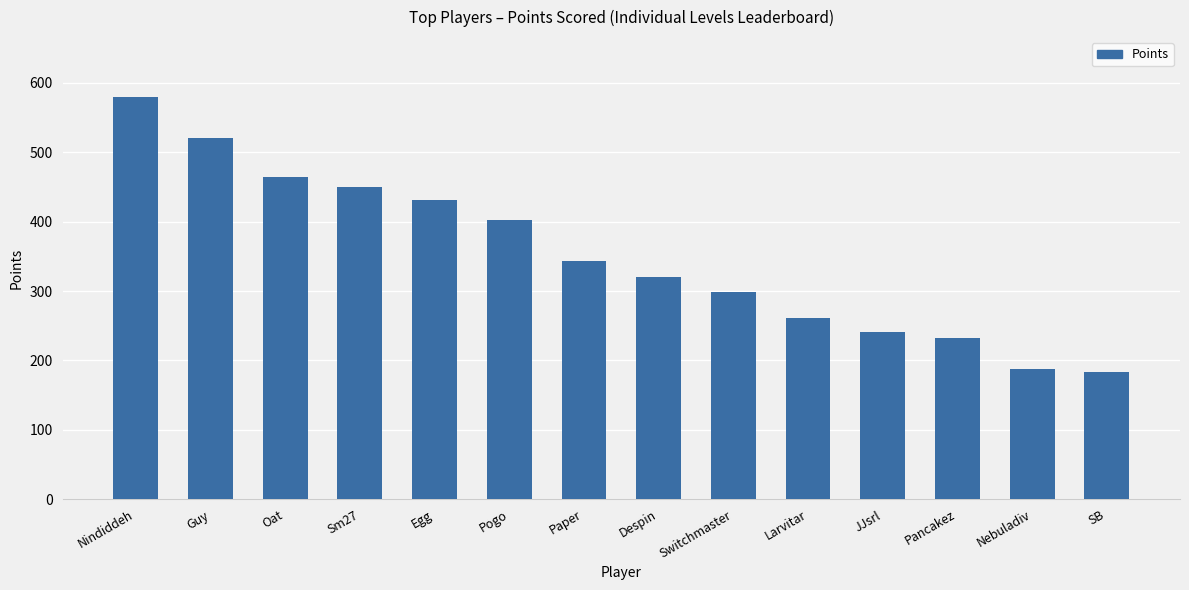

What is the change in value from Oat to JJsrl?

-224